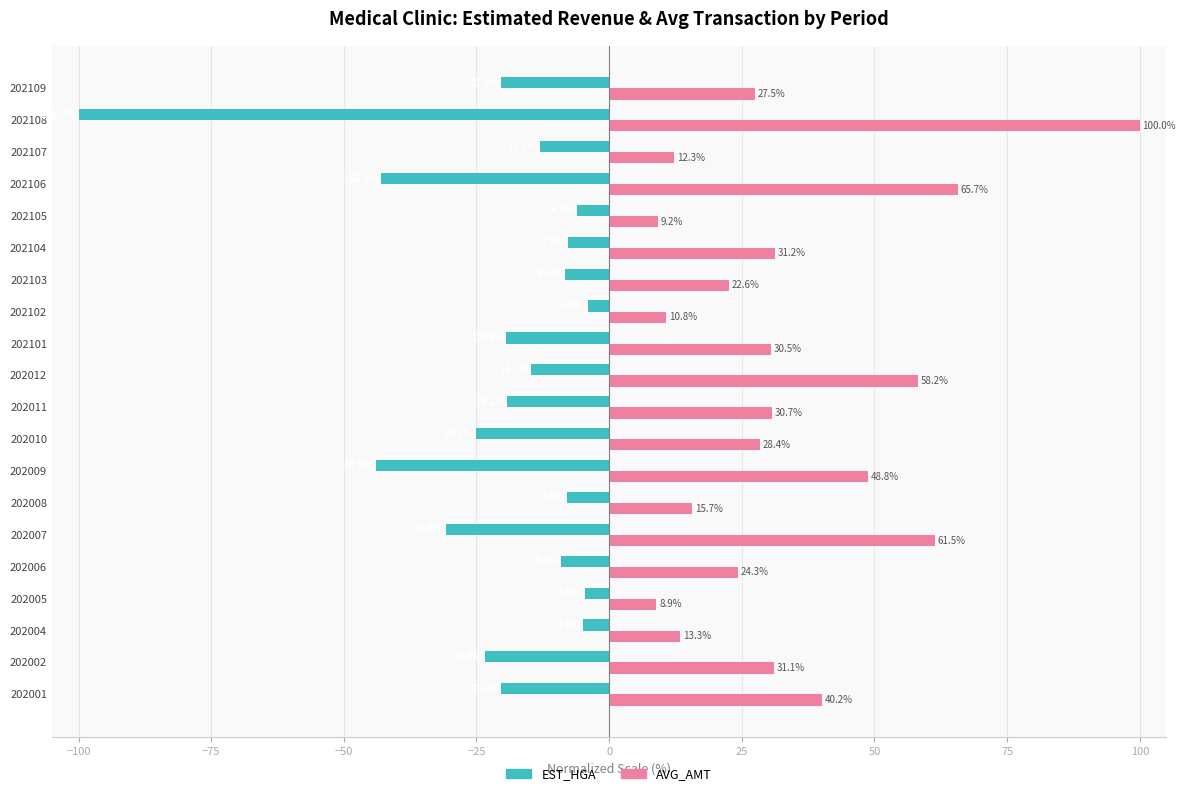

List the labels in order of EST_HGA value, smallest first.

202108, 202009, 202106, 202007, 202010, 202002, 202109, 202001, 202101, 202011, 202012, 202107, 202006, 202103, 202008, 202104, 202105, 202004, 202005, 202102